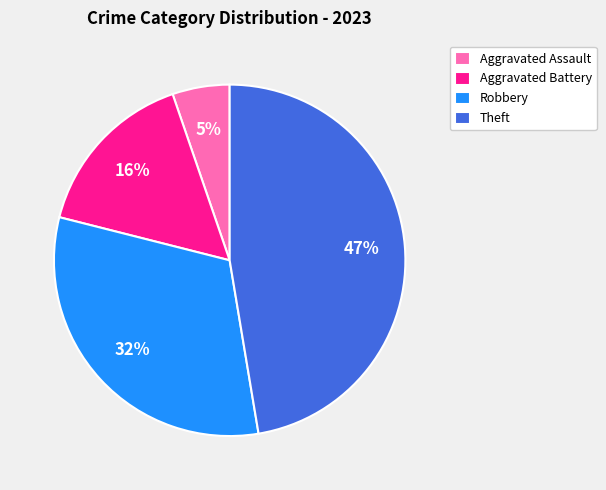

Which has a higher value, Aggravated Battery or Theft?

Theft